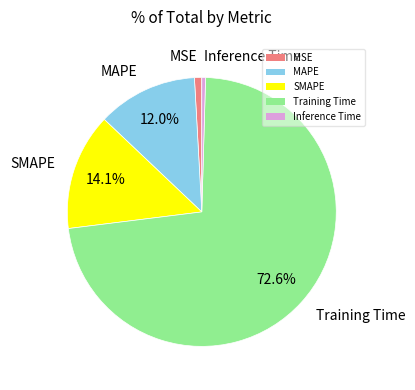

True or false: Training Time accounts for 73% of the total.

True